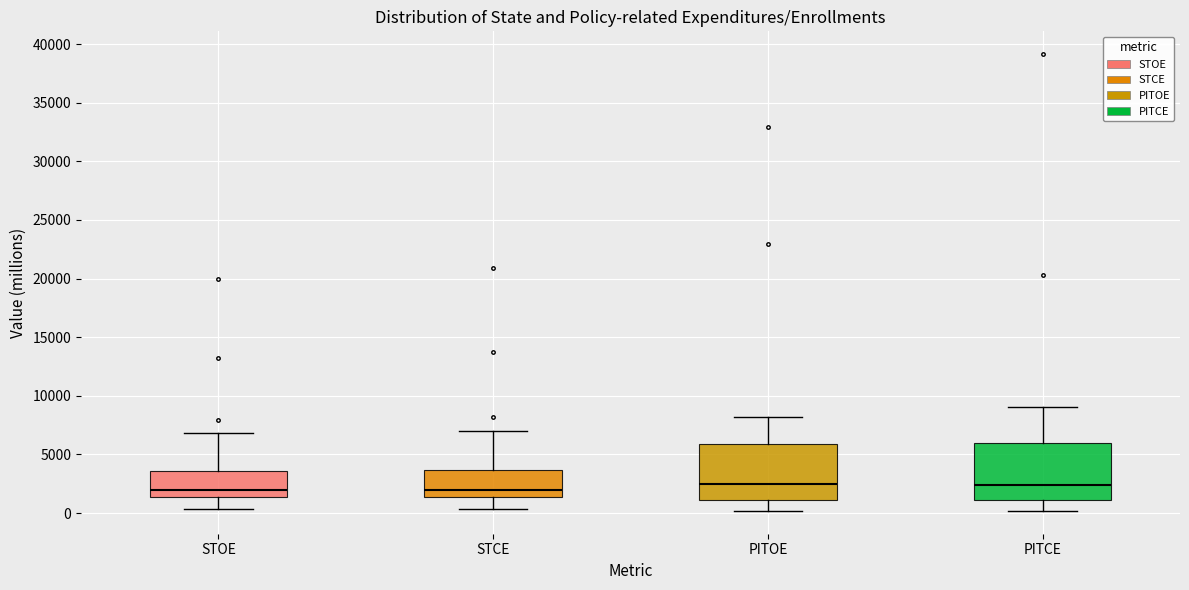

Reading left to right, transcribe this box plot: for each box, give where its median line is, the range the box spans, and where its two whiskers end, as read against the y-axis. The values are not printed on the chart, so give them approximately, as read against the axis.

STOE: median 2000, box 1500 to 3500, whiskers 500 to 7000
STCE: median 2000, box 1500 to 3500, whiskers 500 to 7000
PITOE: median 2500, box 1000 to 6000, whiskers 0 to 8000
PITCE: median 2500, box 1000 to 6000, whiskers 0 to 9000